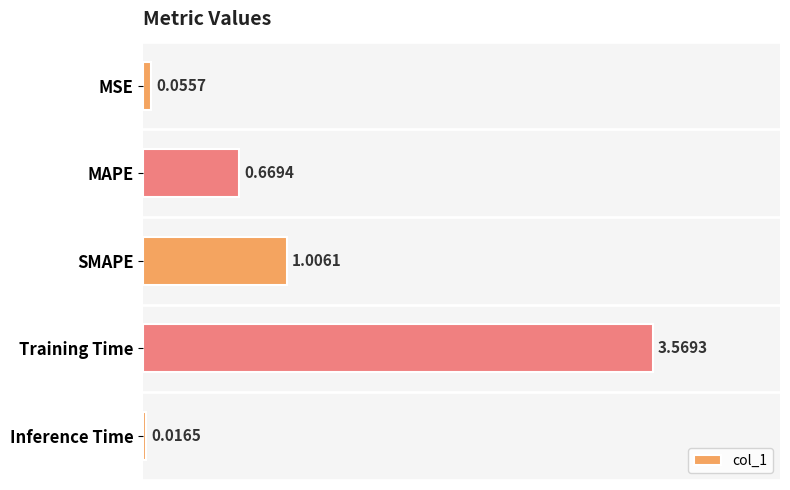

What is the sum of all values?

5.3